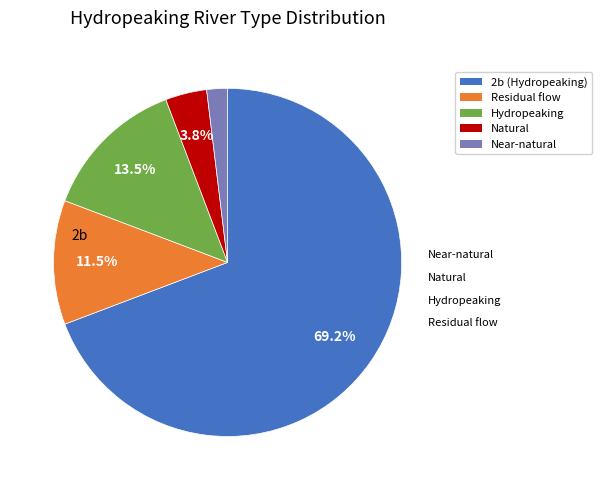

To the nearest percent, what is the combined percentage of Near-natural and Hydropeaking?

15%